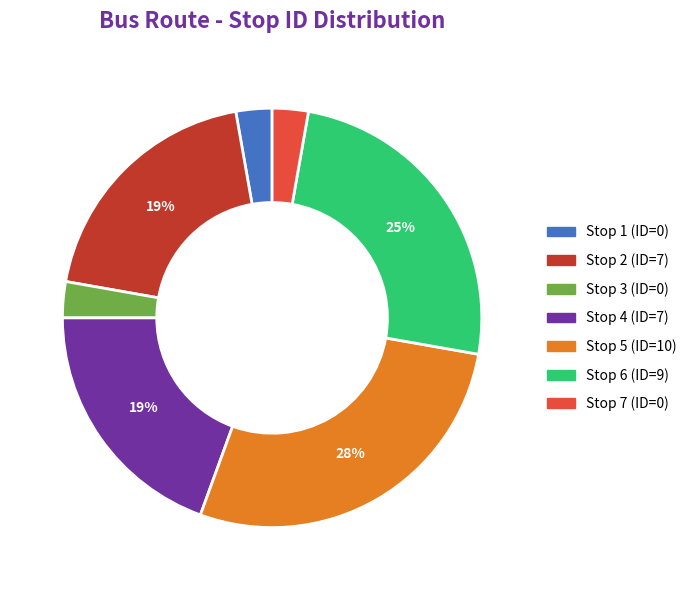

Which category has the biggest portion of the pie?

Stop 5 (ID=10)